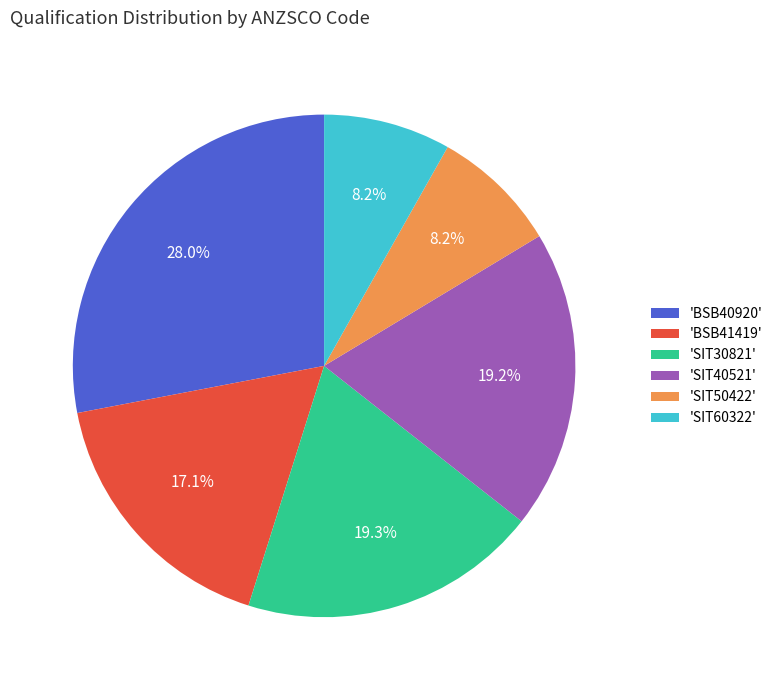

Count the number of slices in the pie.

6